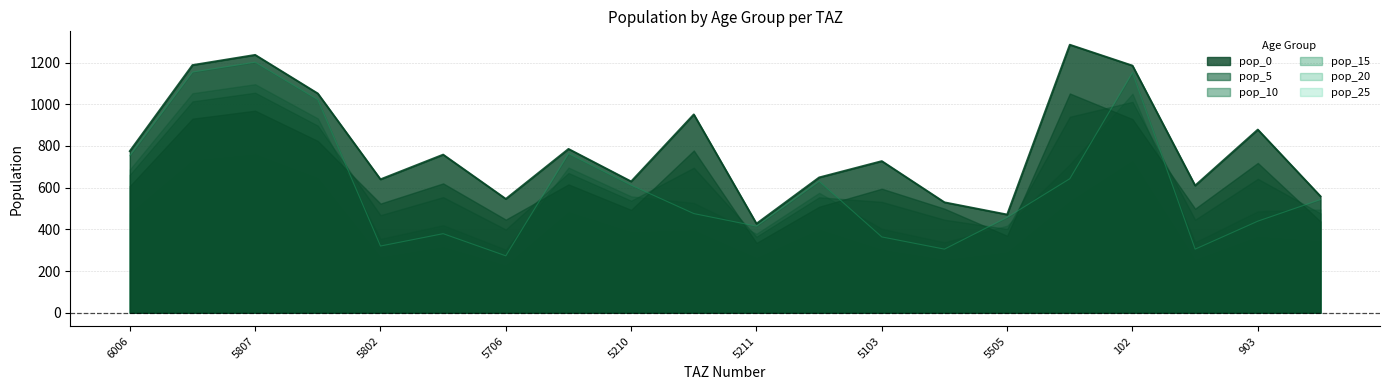

Which category has the lowest value across all series?

5706